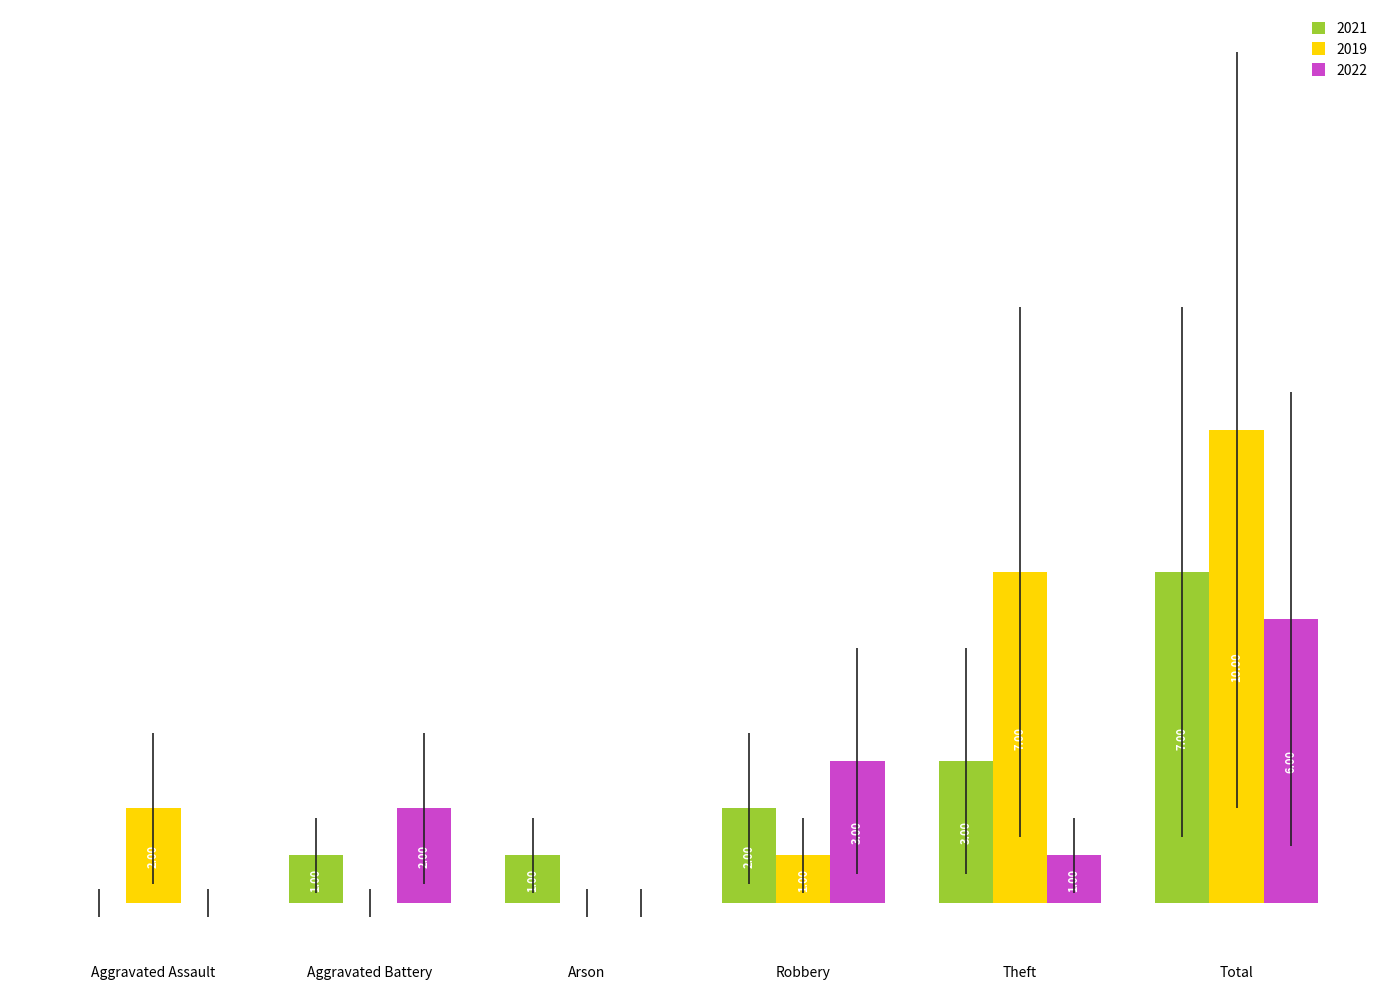

At which label is 2021 closest to 3?

Theft